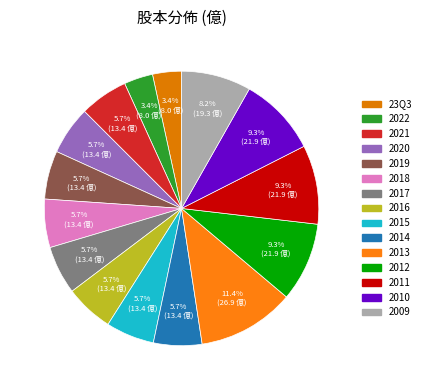

Which has a higher value, 2019 or 2018?

2019